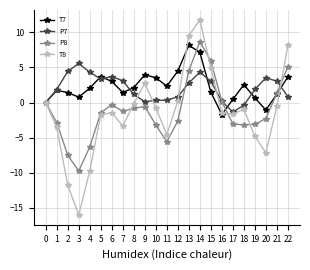

At which label does T7 first exceed 2?

4